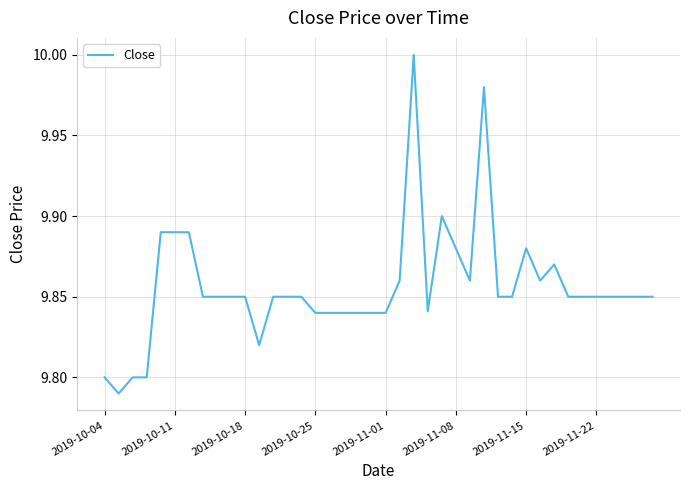

What is the maximum value shown in the chart?

10.0